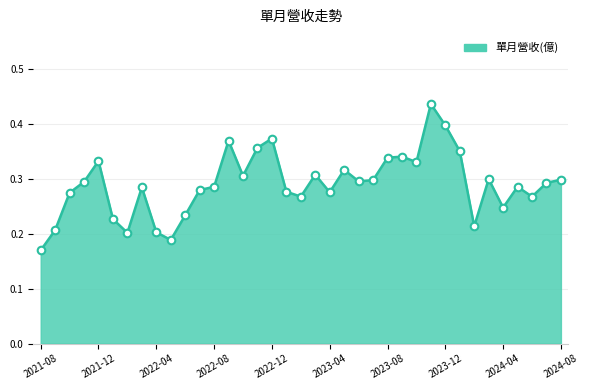

At which label is the value closest to 0?

2021-08